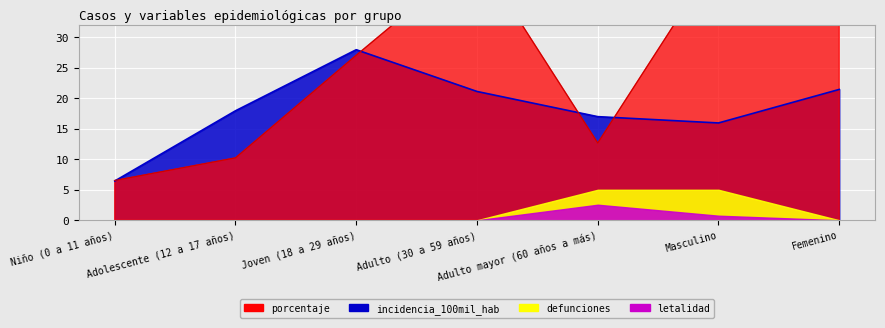

Does the chart display data point markers on the line(s)?

No